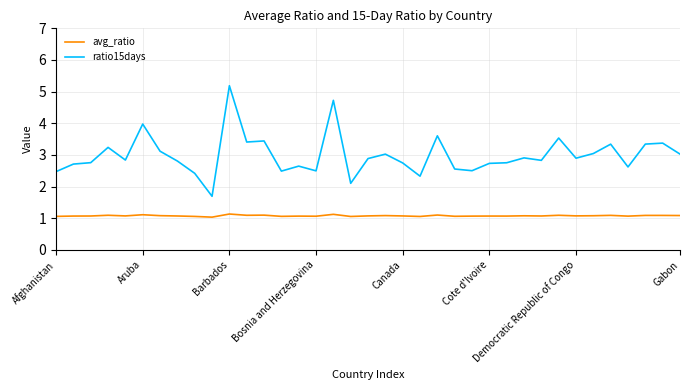

Which series has the largest total across all categories?

ratio15days